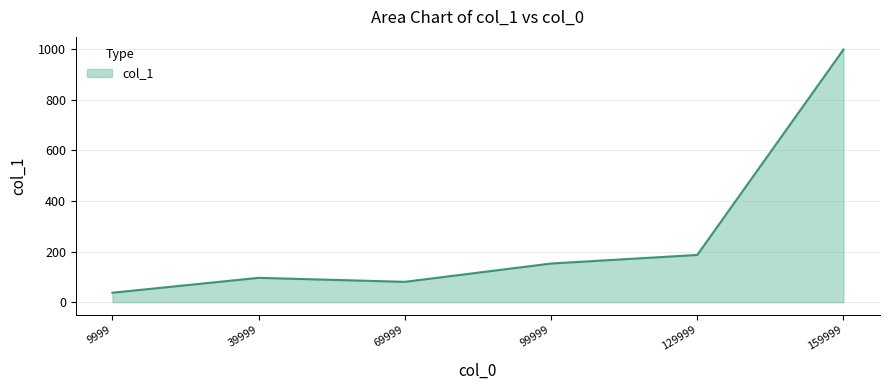

How many values exceed 152?

3